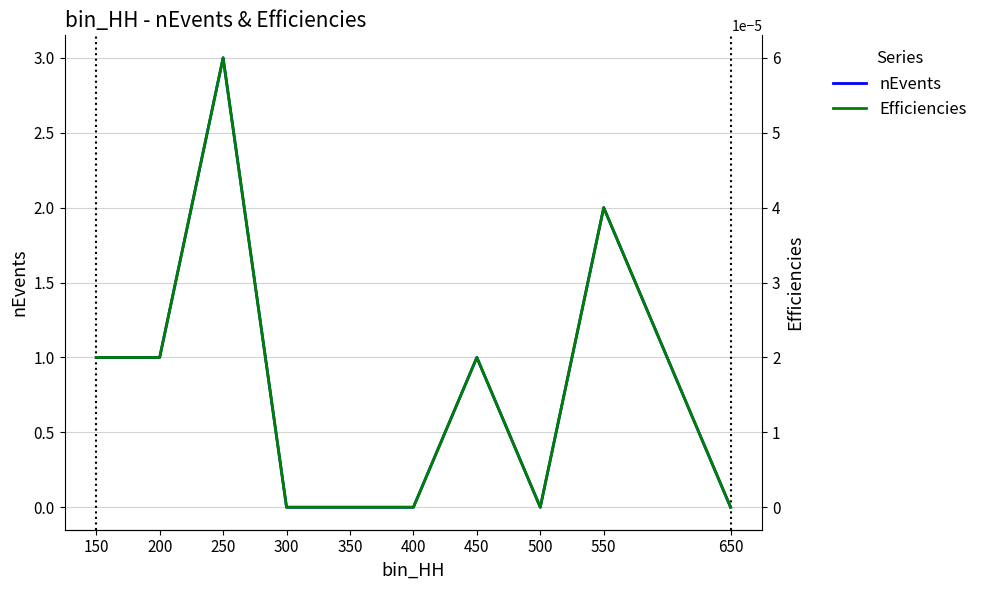

Where is the first local maximum for nEvents?

250